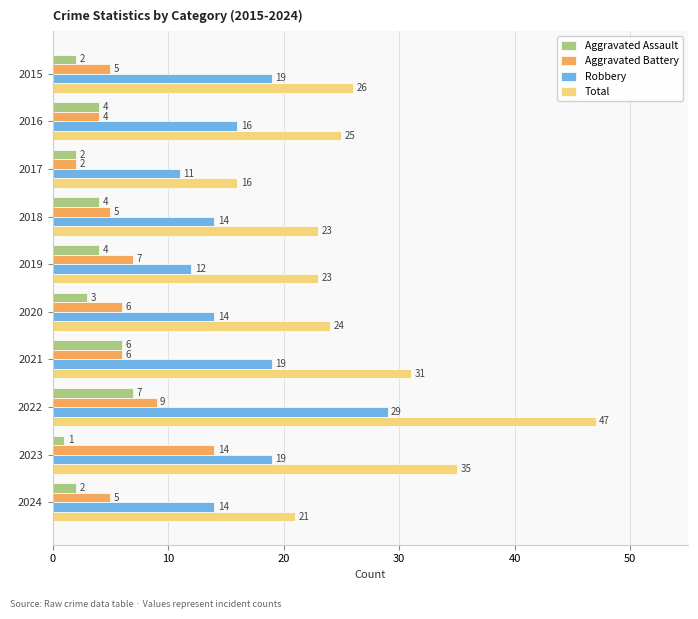

What is the difference between the maximum and minimum values in the Robbery series?

18